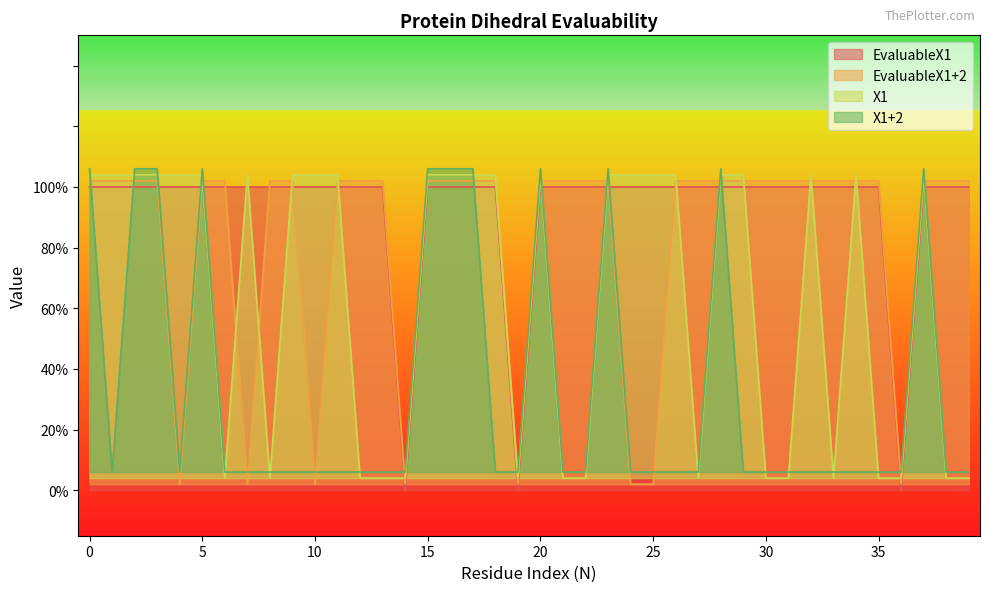

Rank the series by their maximum value, from highest to lowest.

X1+2, X1, EvaluableX1+2, EvaluableX1